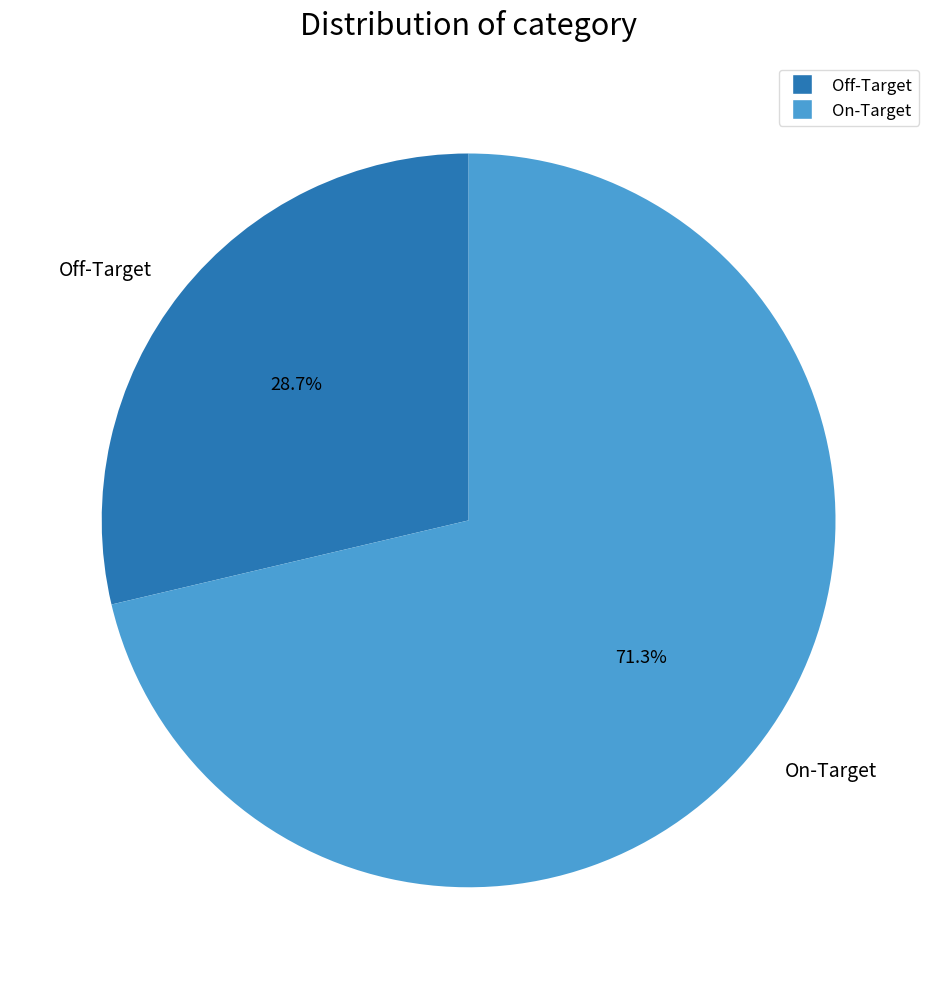

To the nearest percent, what is the difference between the largest and smallest slice percentages?

43%